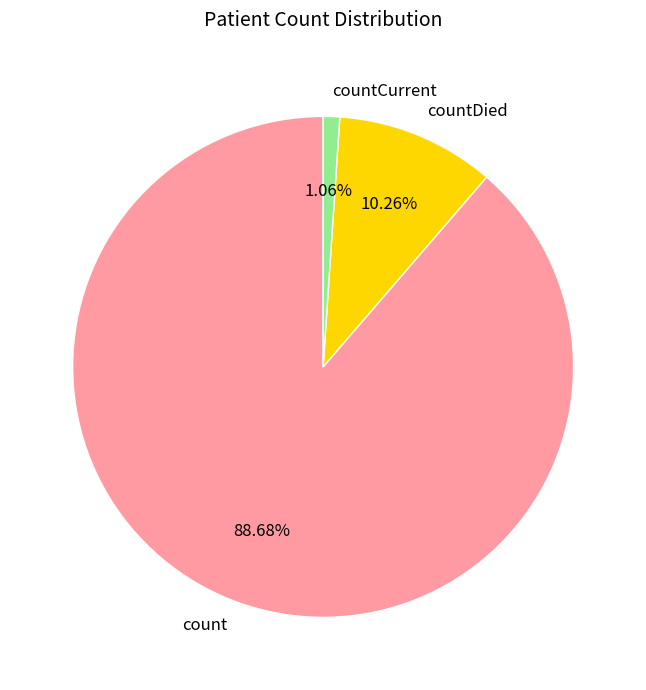

To the nearest percent, what portion does count represent?

89%